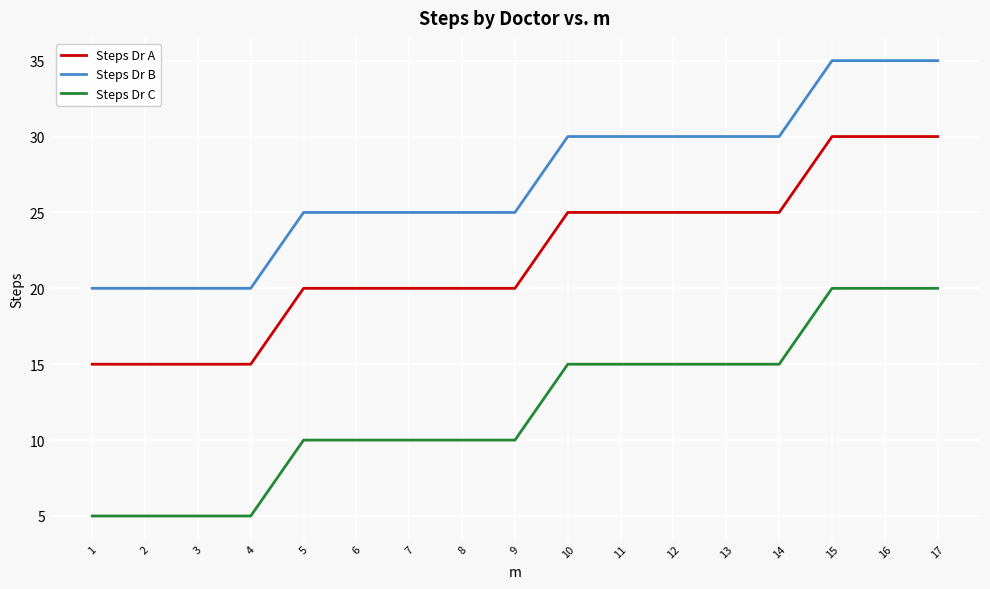

Does the chart display data point markers on the line(s)?

No